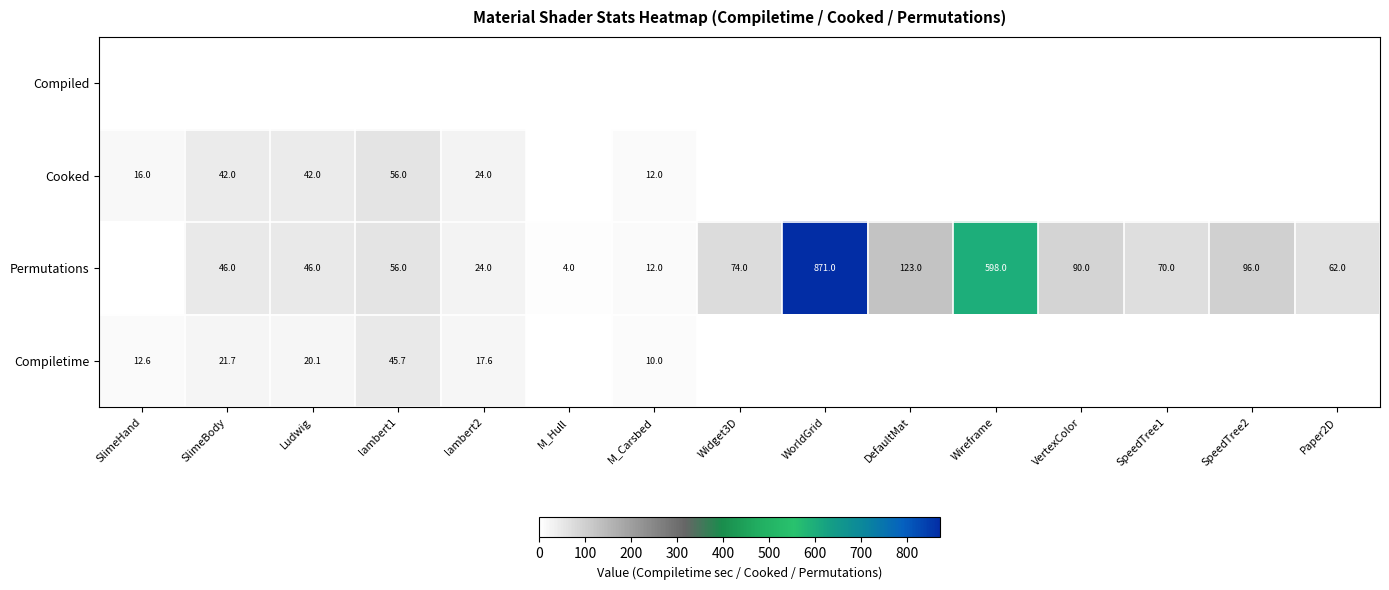

Is it true that Cooked equals 42.0 at SlimeBody?

True